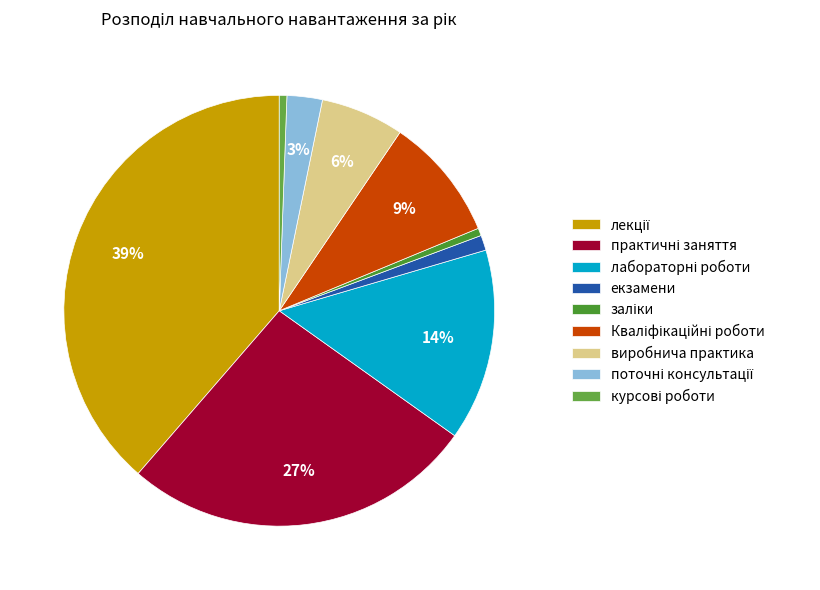

Rank the categories by value from lowest to highest.

заліки, курсові роботи, екзамени, поточні консультації, виробнича практика, Кваліфікаційні роботи, лабораторні роботи, практичні заняття, лекції